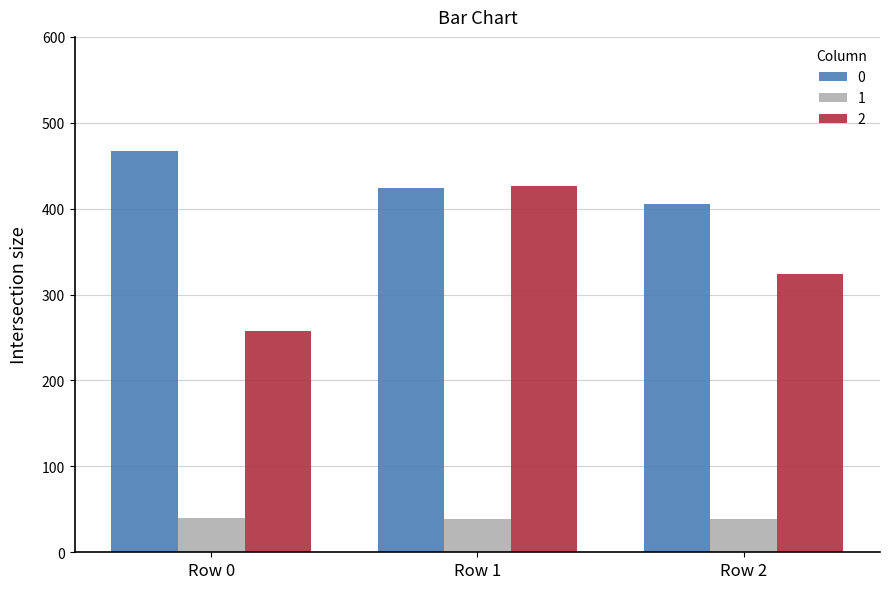

How many categories are shown in the chart?

3